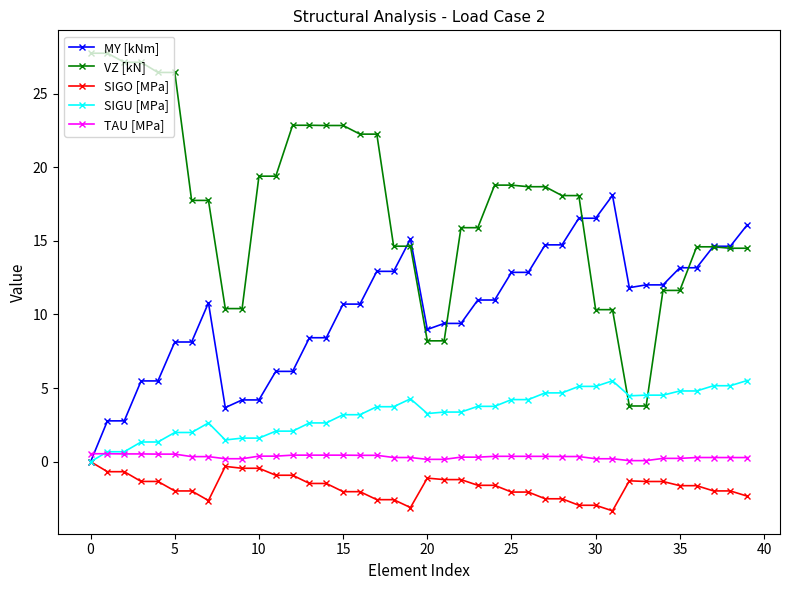

What is the maximum value shown in the chart?

27.7